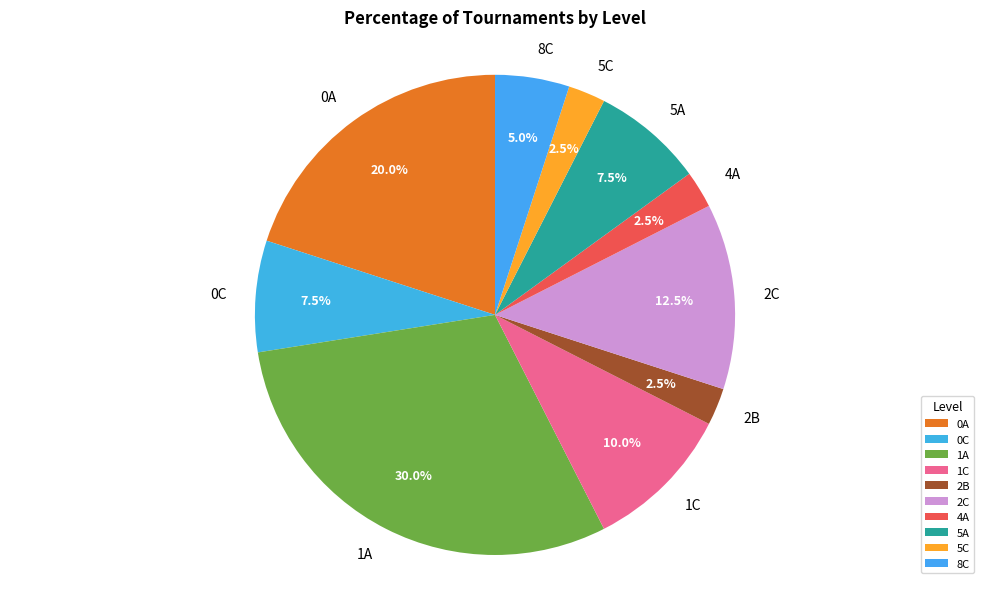

What percentage is NOT represented by 4A?

97.5%